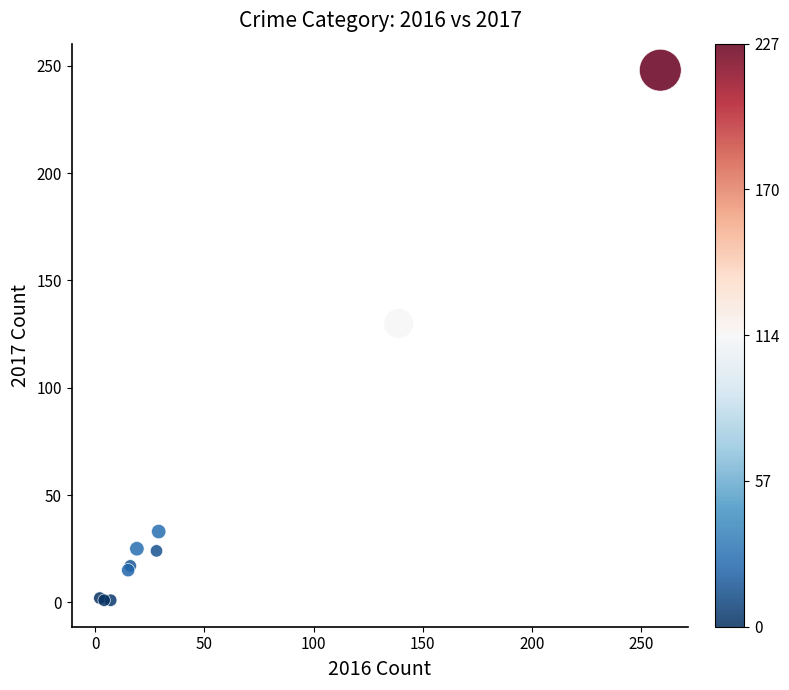

What Y value in the scatter plot is closest to 124?

130